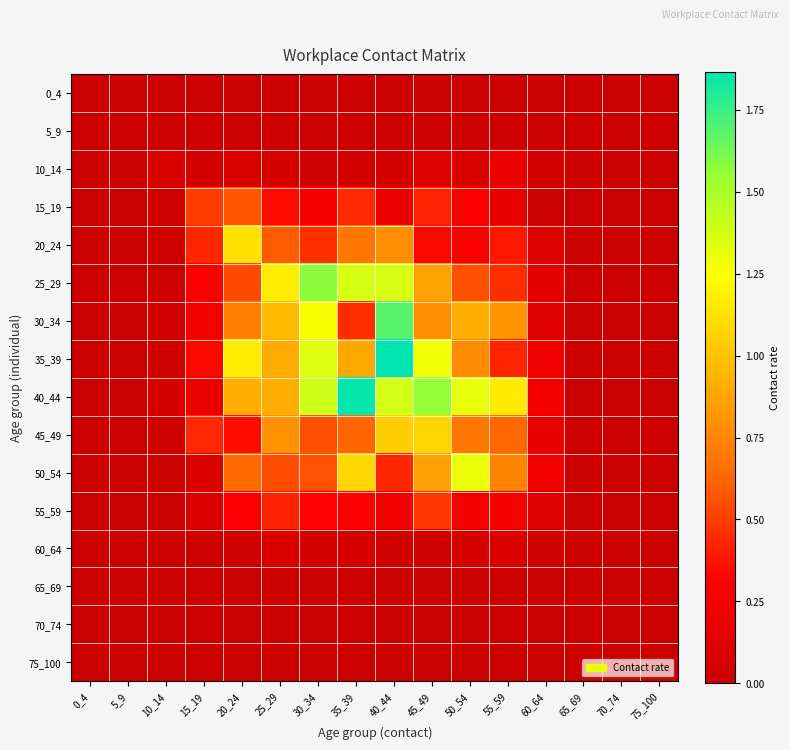

Reading left to right, list all the values displayed in this chart.

0_4: 0_4=0.0	5_9=0.0	10_14=0.0	15_19=0.0	20_24=0.0	25_29=0.0	30_34=0.0	35_39=0.0	40_44=0.0	45_49=0.0	50_54=0.0	55_59=0.0	60_64=0.0	65_69=0.0	70_74=0.0	75_100=0.0
5_9: 0_4=0.0	5_9=0.0	10_14=0.0	15_19=0.0	20_24=0.0	25_29=0.0	30_34=0.0	35_39=0.0	40_44=0.0	45_49=0.0	50_54=0.0	55_59=0.0	60_64=0.0	65_69=0.0	70_74=0.0	75_100=0.0
10_14: 0_4=0.0	5_9=0.0	10_14=0.1	15_19=0.1	20_24=0.1	25_29=0.1	30_34=0.0	35_39=0.1	40_44=0.1	45_49=0.1	50_54=0.1	55_59=0.2	60_64=0.1	65_69=0.0	70_74=0.0	75_100=0.0
15_19: 0_4=0.0	5_9=0.0	10_14=0.0	15_19=0.5	20_24=0.6	25_29=0.3	30_34=0.3	35_39=0.4	40_44=0.2	45_49=0.4	50_54=0.3	55_59=0.2	60_64=0.0	65_69=0.0	70_74=0.0	75_100=0.0
20_24: 0_4=0.0	5_9=0.0	10_14=0.0	15_19=0.4	20_24=1.1	25_29=0.6	30_34=0.5	35_39=0.7	40_44=0.8	45_49=0.3	50_54=0.3	55_59=0.4	60_64=0.1	65_69=0.0	70_74=0.0	75_100=0.0
25_29: 0_4=0.0	5_9=0.0	10_14=0.0	15_19=0.3	20_24=0.5	25_29=1.2	30_34=1.6	35_39=1.4	40_44=1.4	45_49=0.9	50_54=0.6	55_59=0.4	60_64=0.2	65_69=0.0	70_74=0.0	75_100=0.0
30_34: 0_4=0.0	5_9=0.0	10_14=0.0	15_19=0.3	20_24=0.7	25_29=1.0	30_34=1.3	35_39=0.4	40_44=1.7	45_49=0.8	50_54=0.9	55_59=0.8	60_64=0.1	65_69=0.0	70_74=0.0	75_100=0.0
35_39: 0_4=0.0	5_9=0.0	10_14=0.0	15_19=0.3	20_24=1.2	25_29=0.9	30_34=1.3	35_39=0.9	40_44=1.9	45_49=1.3	50_54=0.8	55_59=0.4	60_64=0.2	65_69=0.0	70_74=0.0	75_100=0.0
40_44: 0_4=0.0	5_9=0.0	10_14=0.1	15_19=0.2	20_24=0.9	25_29=0.9	30_34=1.4	35_39=1.9	40_44=1.4	45_49=1.6	50_54=1.3	55_59=1.2	60_64=0.2	65_69=0.0	70_74=0.0	75_100=0.0
45_49: 0_4=0.0	5_9=0.0	10_14=0.0	15_19=0.4	20_24=0.3	25_29=0.8	30_34=0.6	35_39=0.6	40_44=1.0	45_49=1.1	50_54=0.7	55_59=0.6	60_64=0.2	65_69=0.0	70_74=0.0	75_100=0.0
50_54: 0_4=0.0	5_9=0.0	10_14=0.0	15_19=0.1	20_24=0.6	25_29=0.5	30_34=0.6	35_39=1.1	40_44=0.4	45_49=0.9	50_54=1.3	55_59=0.7	60_64=0.3	65_69=0.0	70_74=0.0	75_100=0.0
55_59: 0_4=0.0	5_9=0.0	10_14=0.0	15_19=0.1	20_24=0.3	25_29=0.4	30_34=0.3	35_39=0.3	40_44=0.2	45_49=0.5	50_54=0.2	55_59=0.3	60_64=0.1	65_69=0.0	70_74=0.0	75_100=0.0
60_64: 0_4=0.0	5_9=0.0	10_14=0.0	15_19=0.0	20_24=0.0	25_29=0.1	30_34=0.1	35_39=0.1	40_44=0.0	45_49=0.0	50_54=0.1	55_59=0.1	60_64=0.0	65_69=0.0	70_74=0.0	75_100=0.0
65_69: 0_4=0.0	5_9=0.0	10_14=0.0	15_19=0.0	20_24=0.0	25_29=0.0	30_34=0.0	35_39=0.0	40_44=0.0	45_49=0.0	50_54=0.0	55_59=0.0	60_64=0.0	65_69=0.0	70_74=0.0	75_100=0.0
70_74: 0_4=0.0	5_9=0.0	10_14=0.0	15_19=0.0	20_24=0.0	25_29=0.0	30_34=0.0	35_39=0.0	40_44=0.0	45_49=0.0	50_54=0.0	55_59=0.0	60_64=0.0	65_69=0.0	70_74=0.0	75_100=0.0
75_100: 0_4=0.0	5_9=0.0	10_14=0.0	15_19=0.0	20_24=0.0	25_29=0.0	30_34=0.0	35_39=0.0	40_44=0.0	45_49=0.0	50_54=0.0	55_59=0.0	60_64=0.0	65_69=0.0	70_74=0.0	75_100=0.0